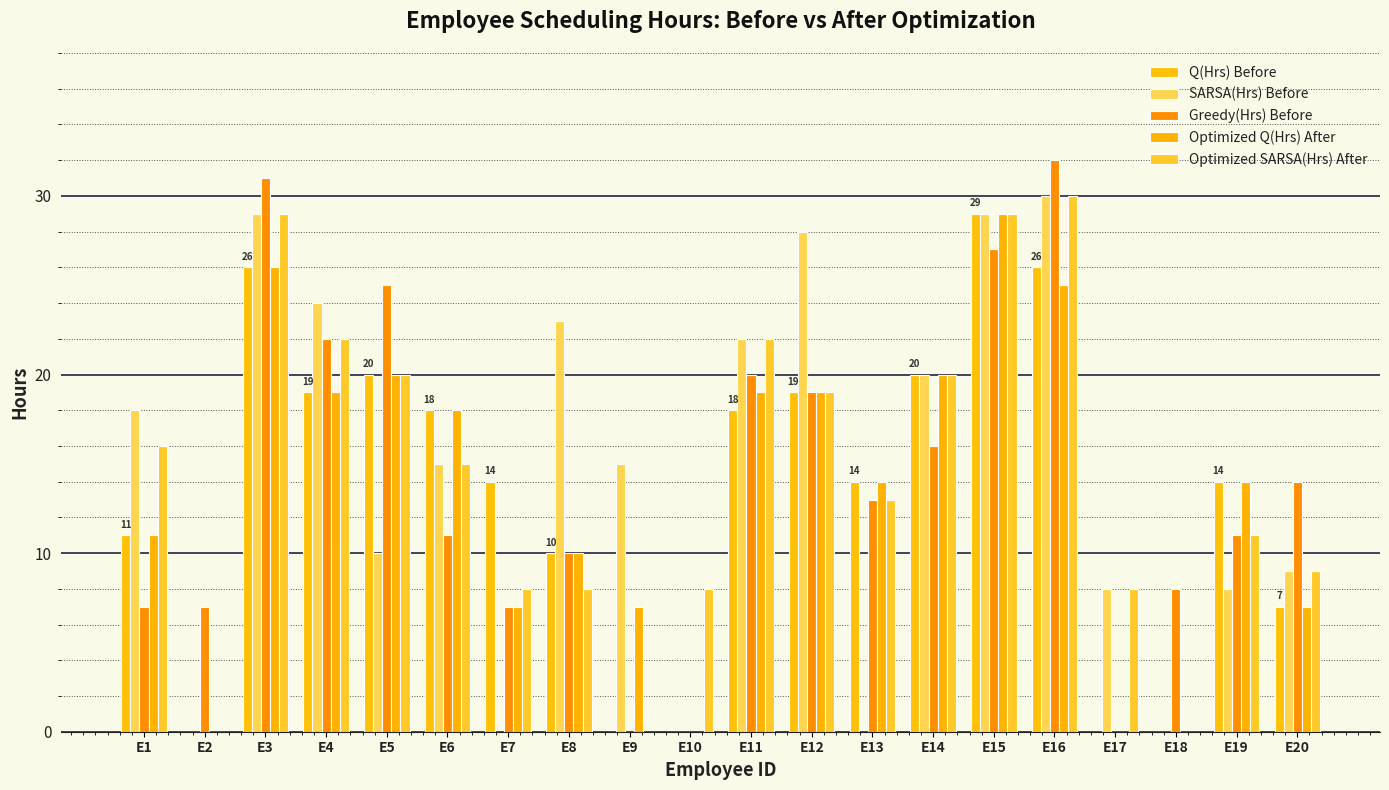

Which series has the widest spread of values?

Greedy(Hrs) Before